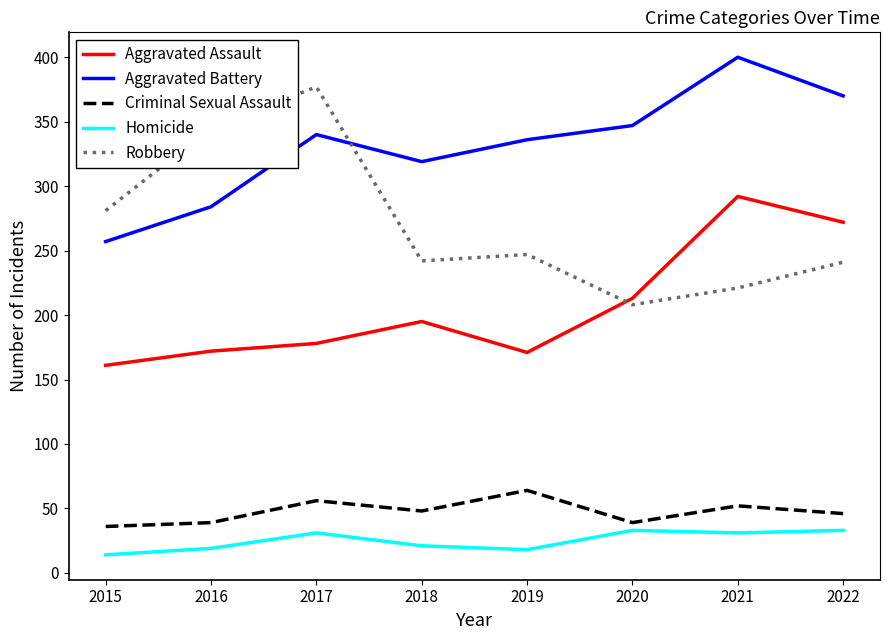

In Robbery, how many points are higher than both neighbors (excluding endpoints)?

2